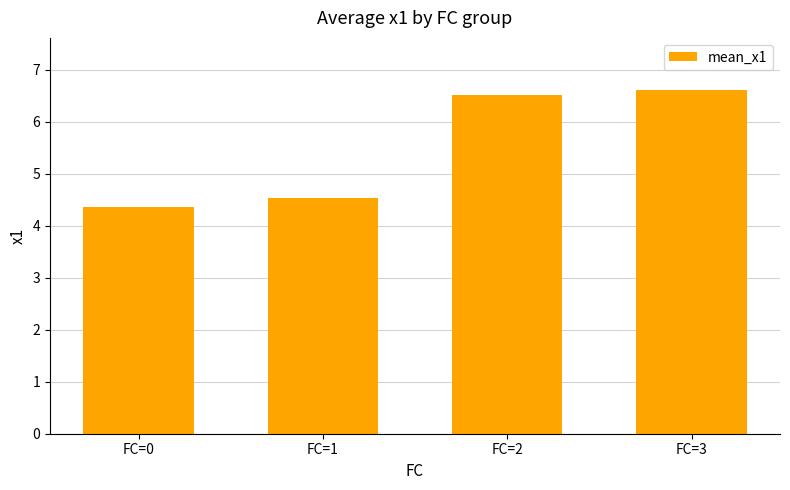

What is the difference between the maximum and second lowest values?

2.1